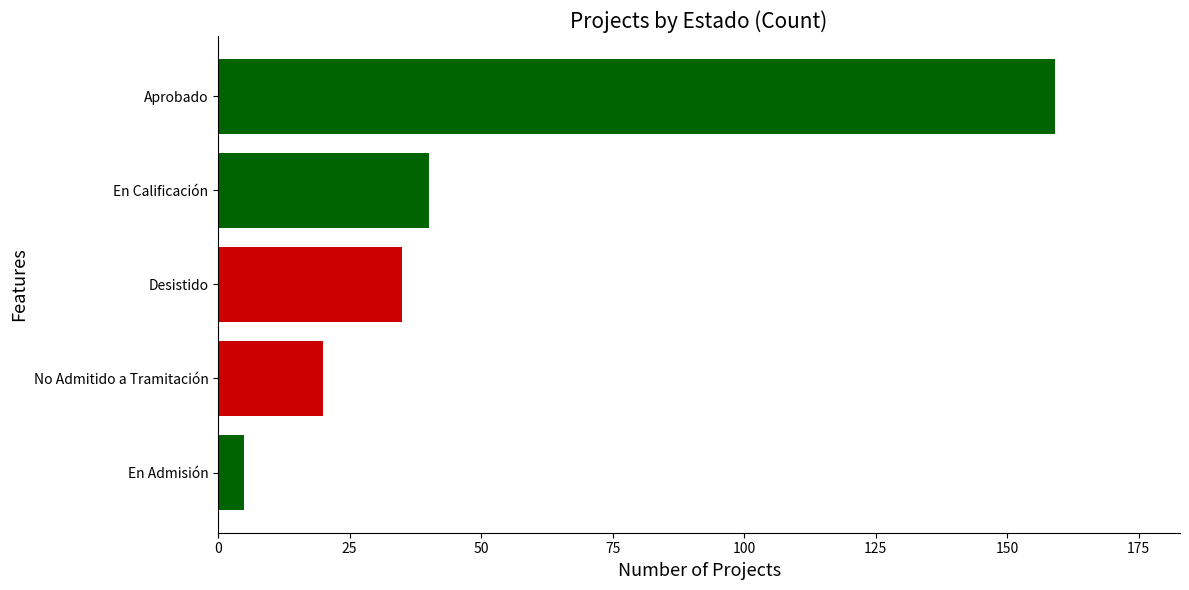

What is the change in value from No Admitido a Tramitación to Aprobado?

+139